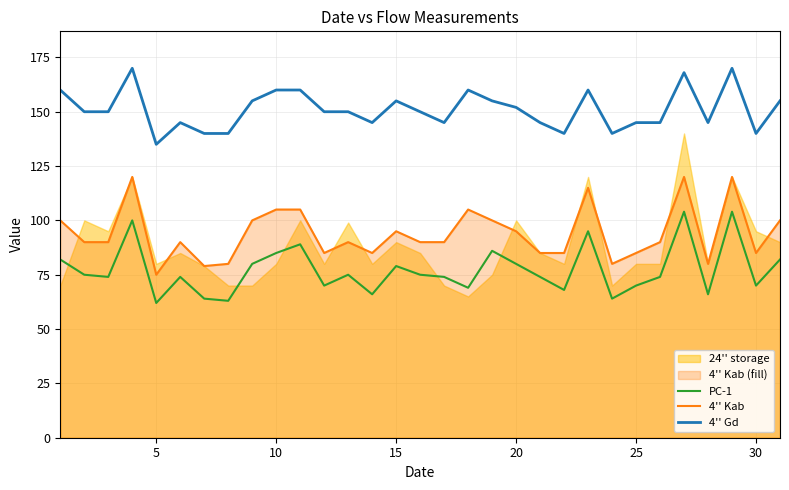

True or false: 4'' Gd and PC-1 intersect in this chart.

False